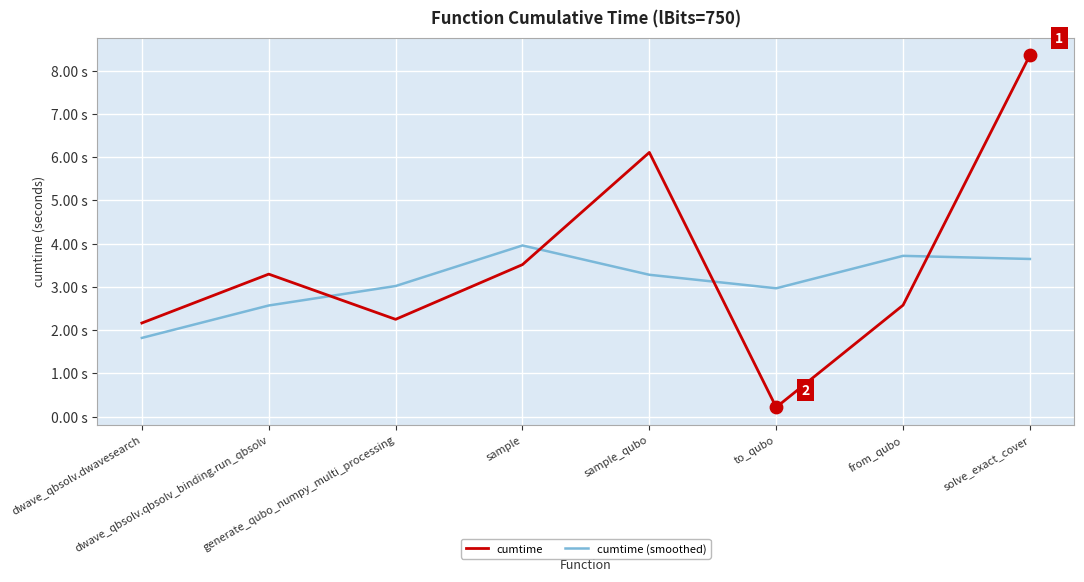

What are all the series names shown in the legend?

cumtime, cumtime (smoothed)